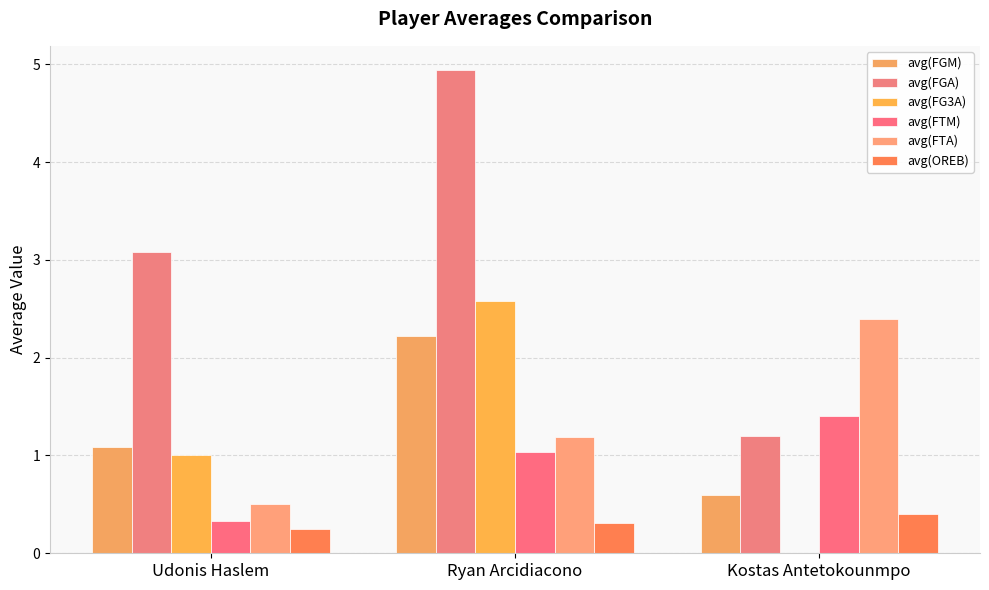

How many avg(FTA) values are between 0 and 2?

2